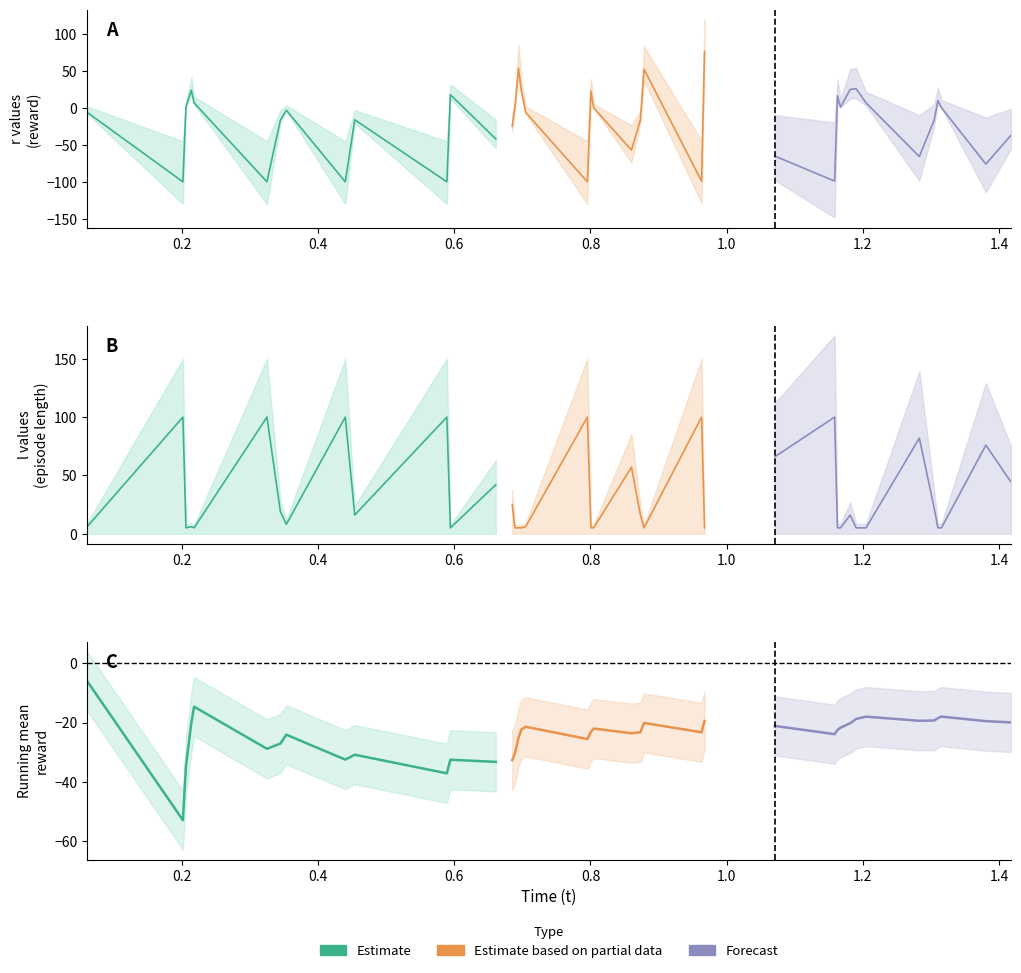

What is the label of the 11th point from the right?

0.4